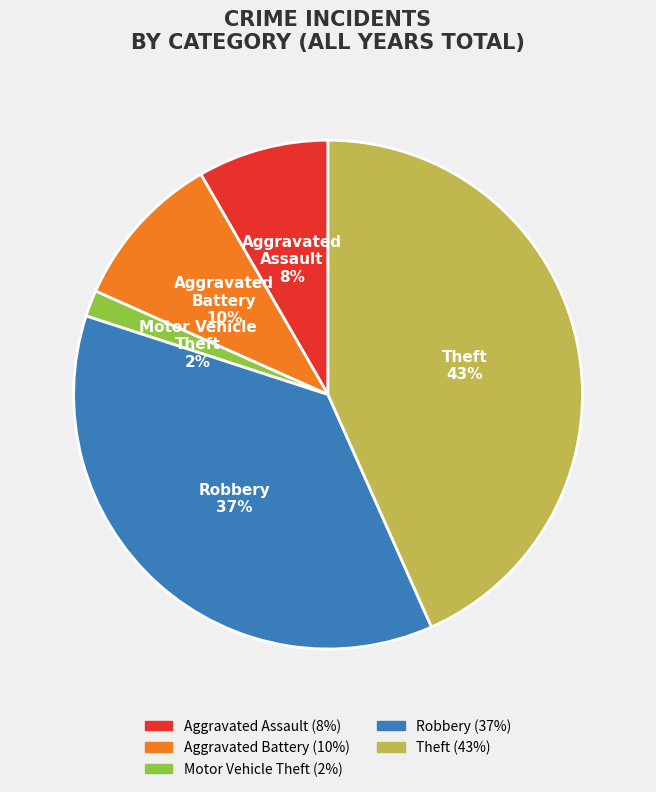

Which has a higher value, Aggravated Assault or Motor Vehicle Theft?

Aggravated Assault